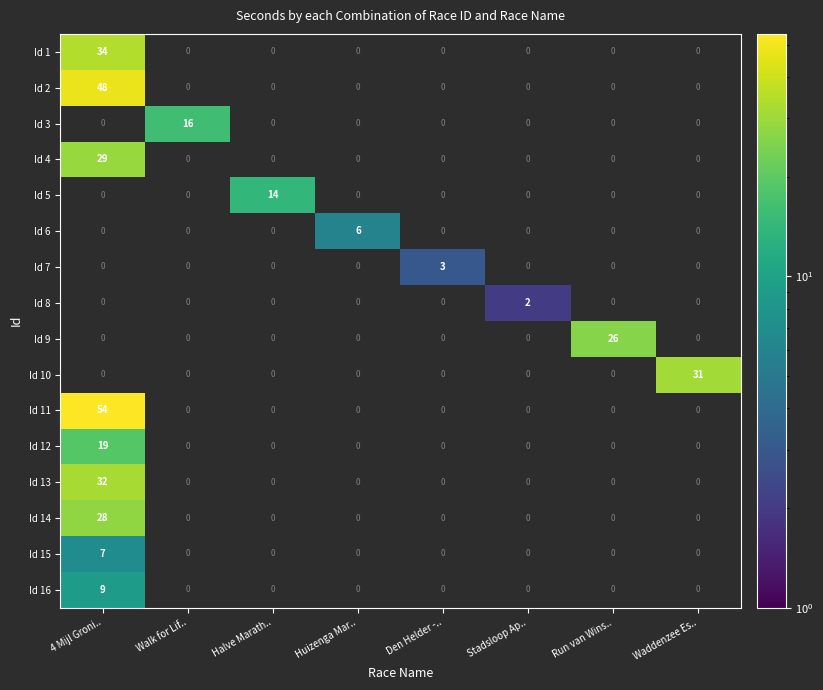

The Id 7 series shows 5 at Den Helder -... True or false?

False